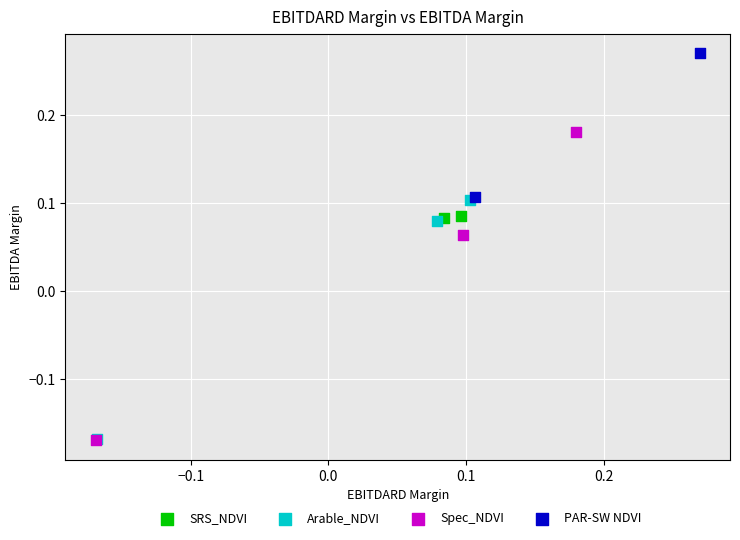

What are all the series names shown in the legend?

SRS_NDVI, Arable_NDVI, Spec_NDVI, PAR-SW NDVI